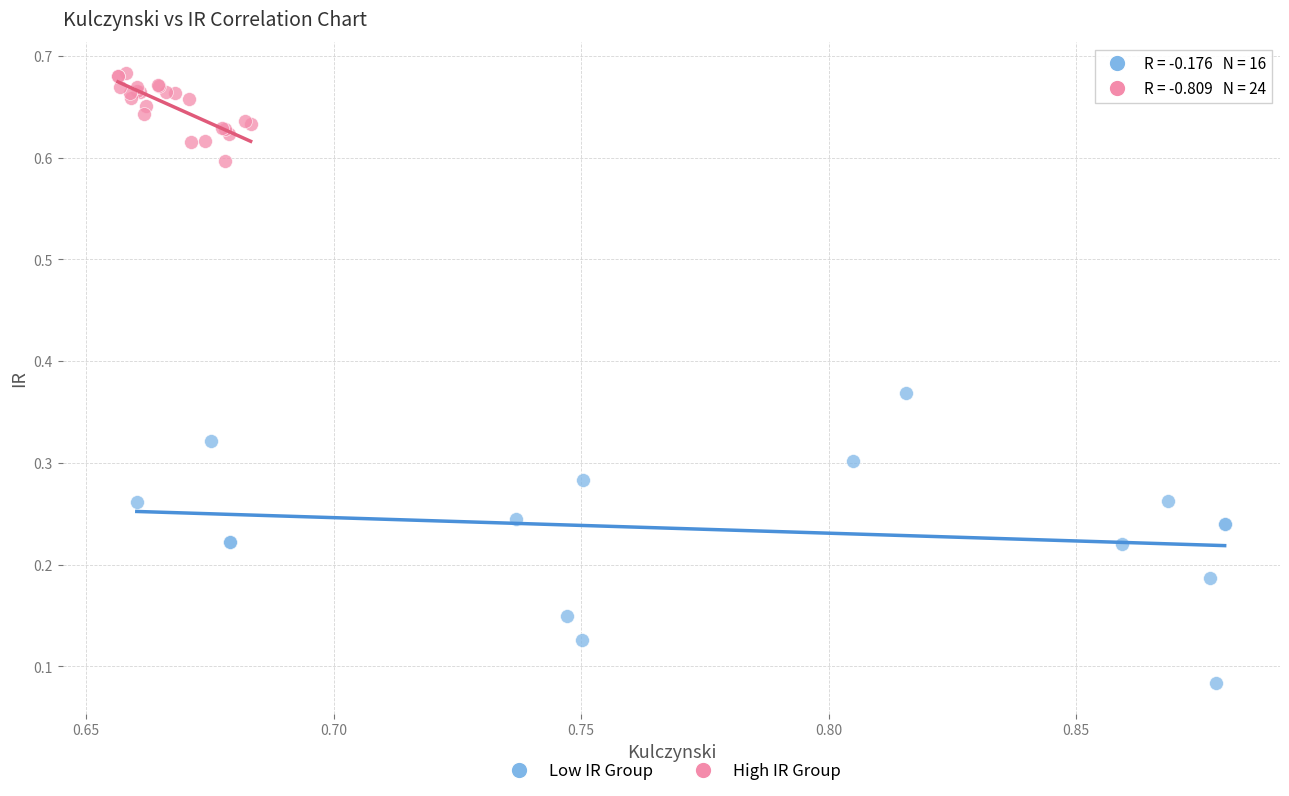

Which series has the widest spread of Y values?

Low IR Group